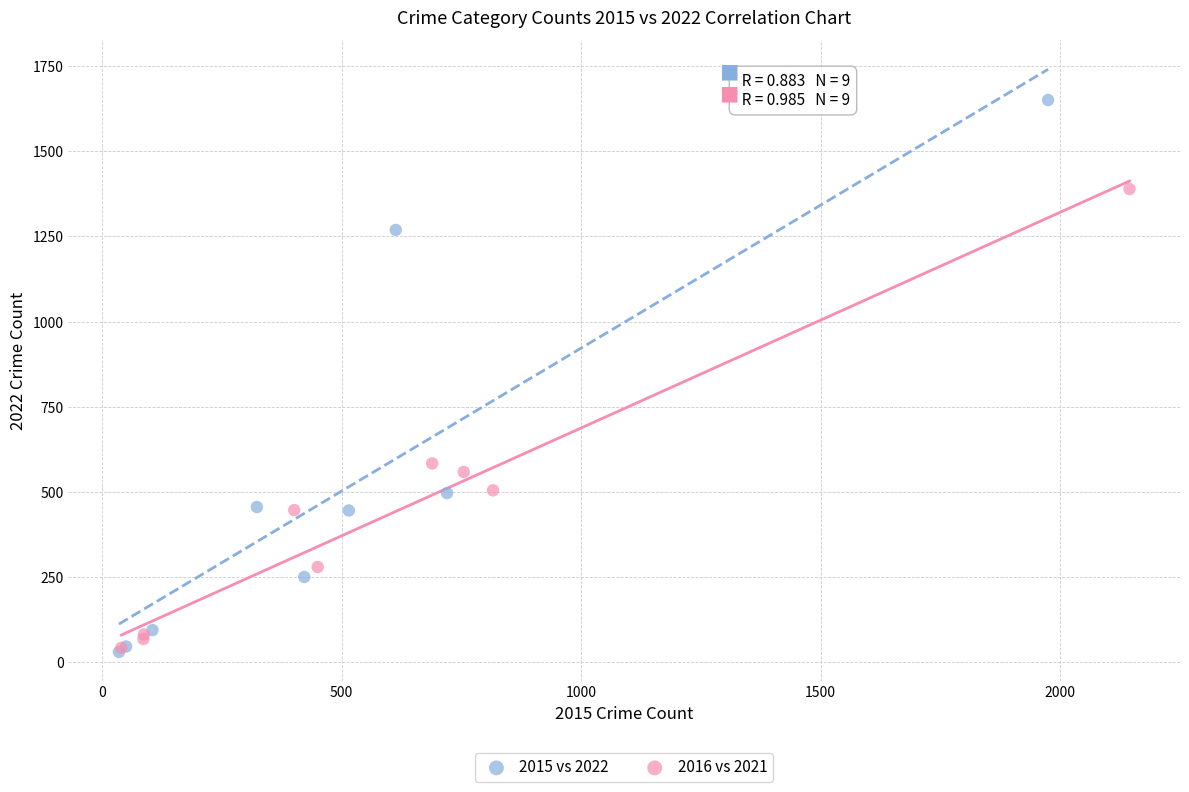

Which series contains the highest Y value?

2015 vs 2022